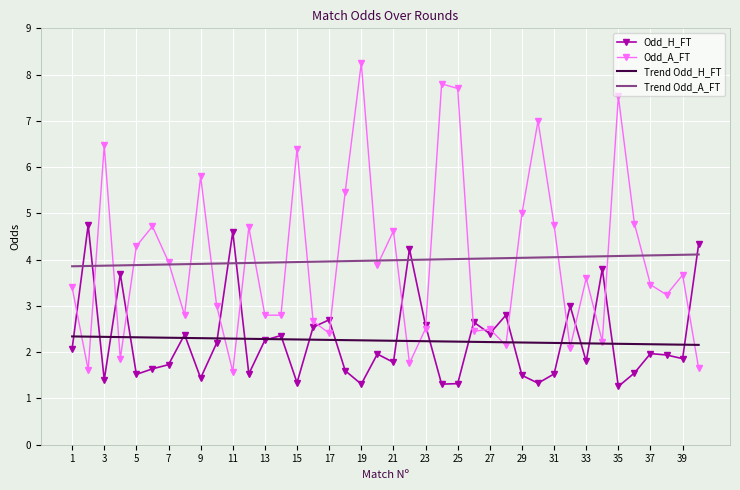

Which series has the widest spread of values?

Odd_A_FT